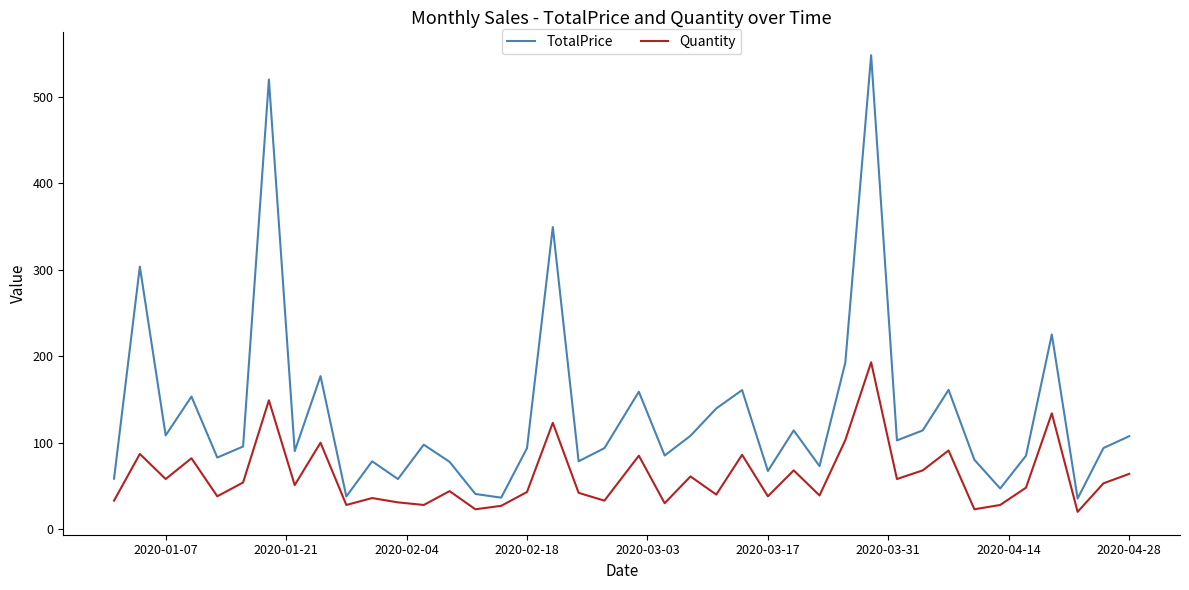

Which series has the largest total across all categories?

TotalPrice